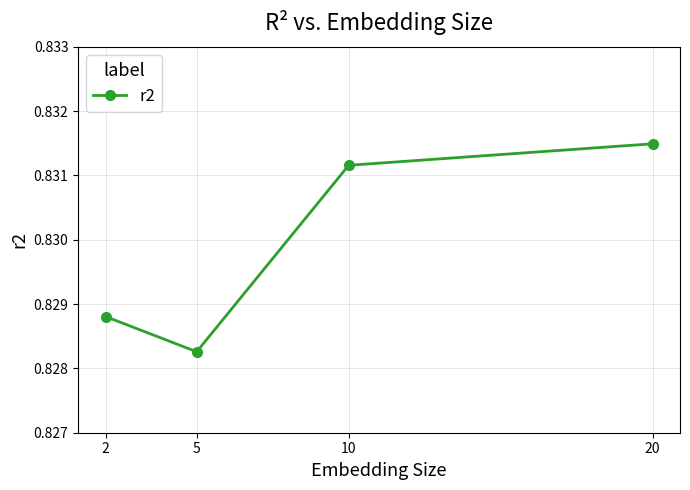

How many values are between 0 and 1?

4